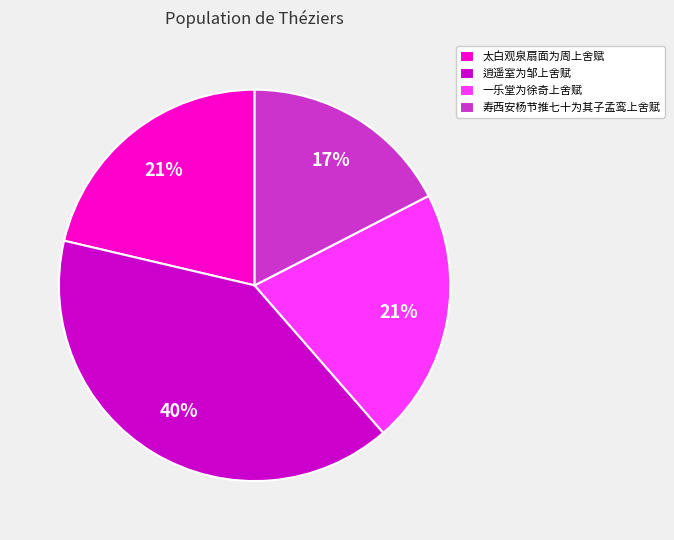

Is 一乐堂为徐奇上舍赋 the majority of the pie?

No